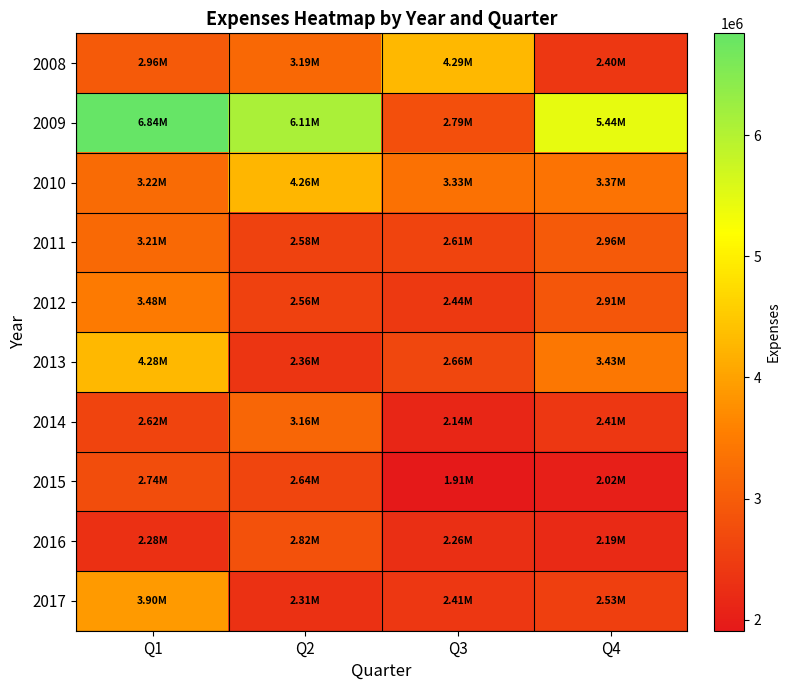

Which series has the largest range (max minus min)?

2009